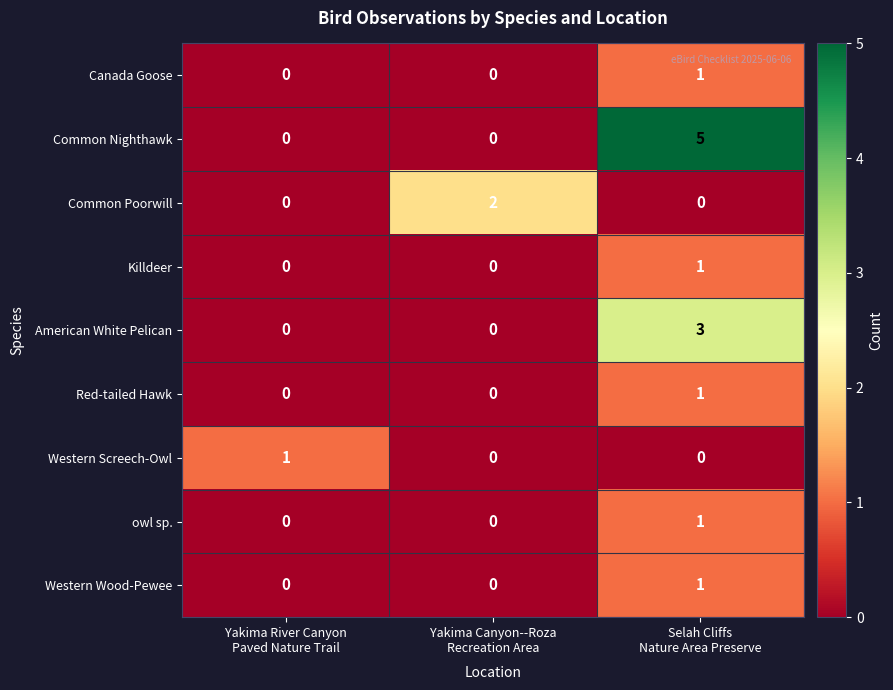

At how many categories does at least one series exceed 3?

1